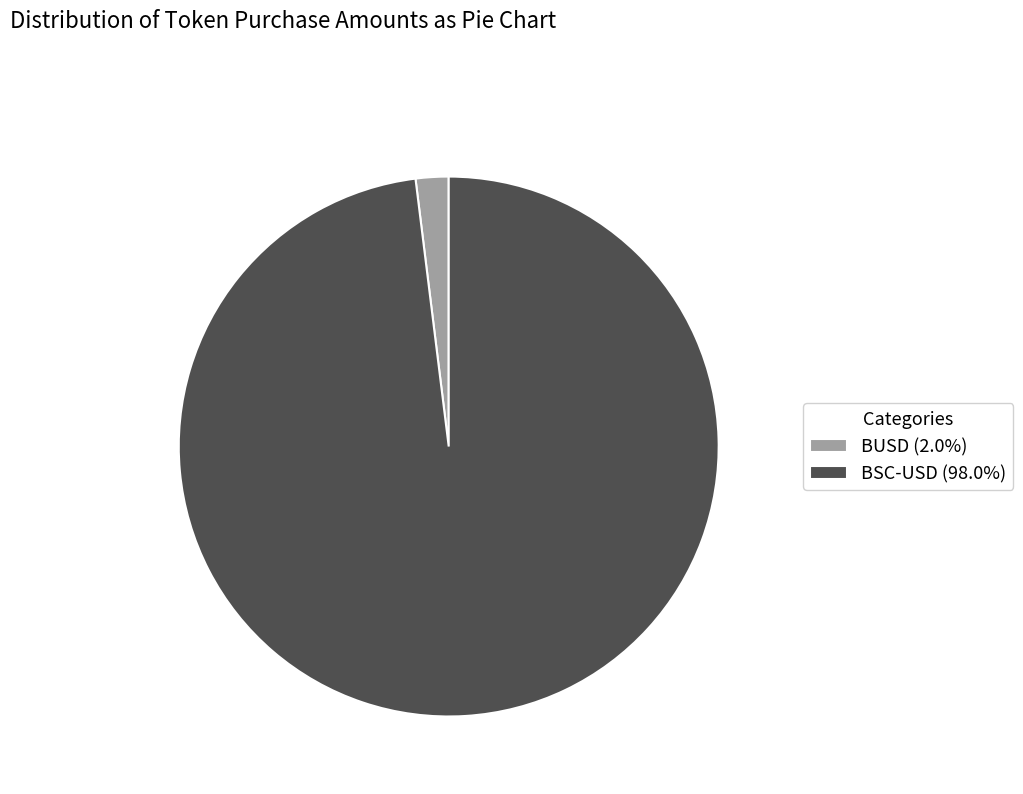

Which has a higher value, BUSD or BSC-USD?

BSC-USD